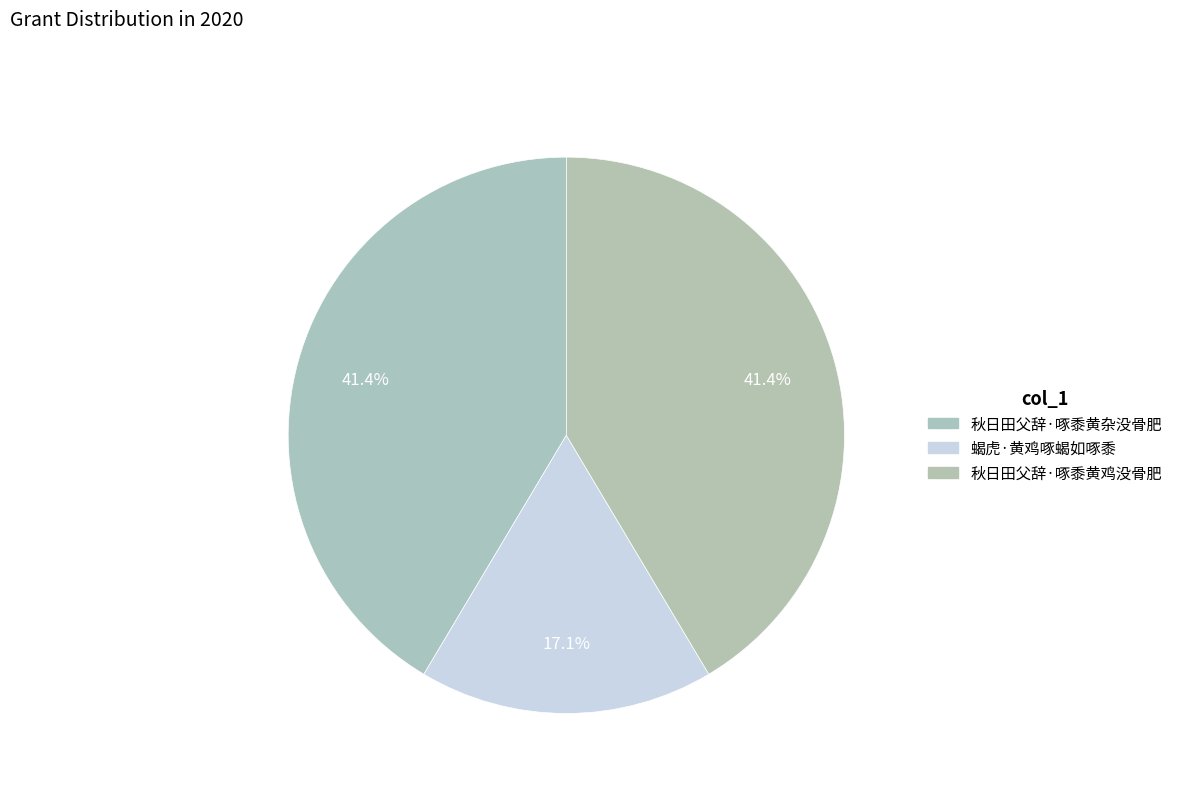

How many slices are in this pie chart?

3